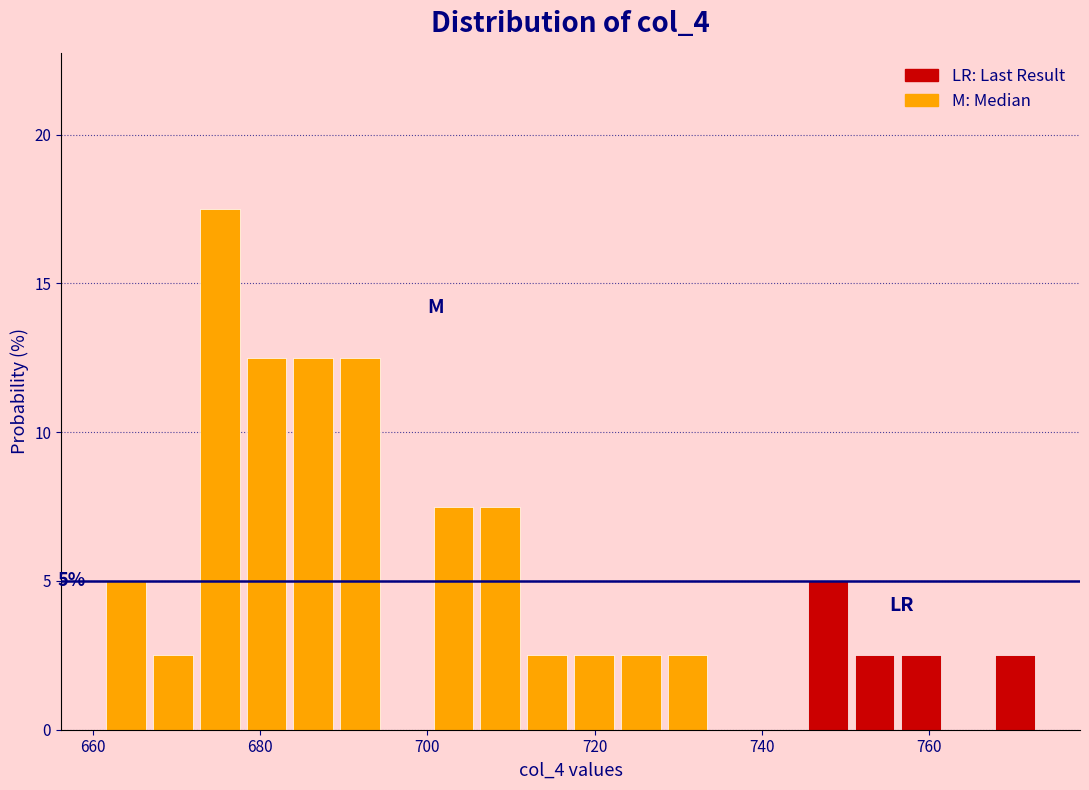

Read against the x-axis, roughly where is the centre of the tallest bar?

676